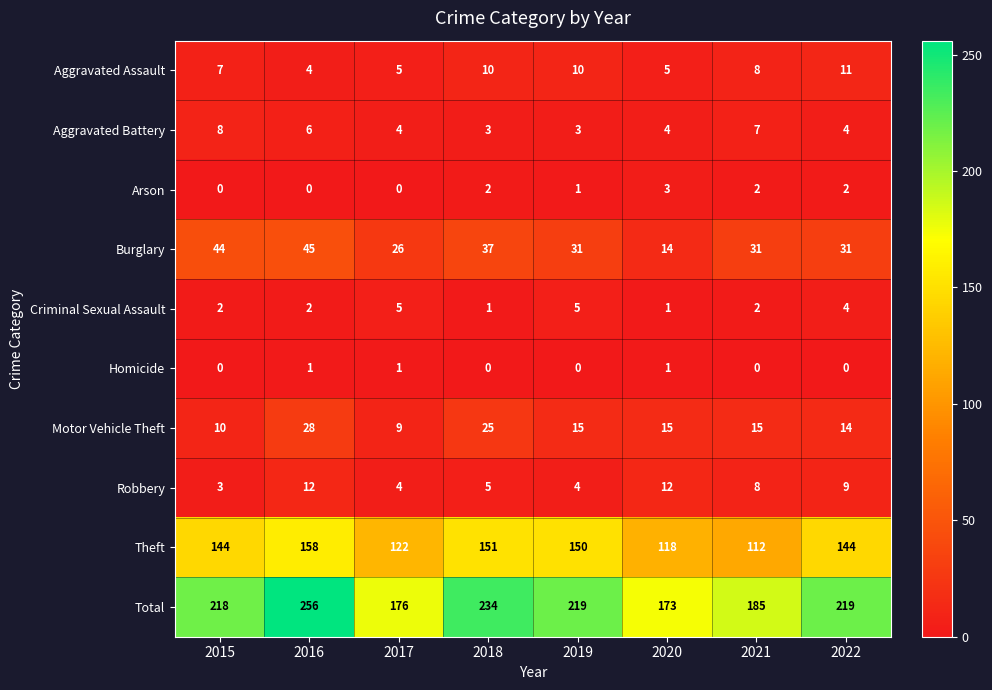

List the series in order of their peak value, highest first.

Total, Theft, Burglary, Motor Vehicle Theft, Robbery, Aggravated Assault, Aggravated Battery, Criminal Sexual Assault, Arson, Homicide